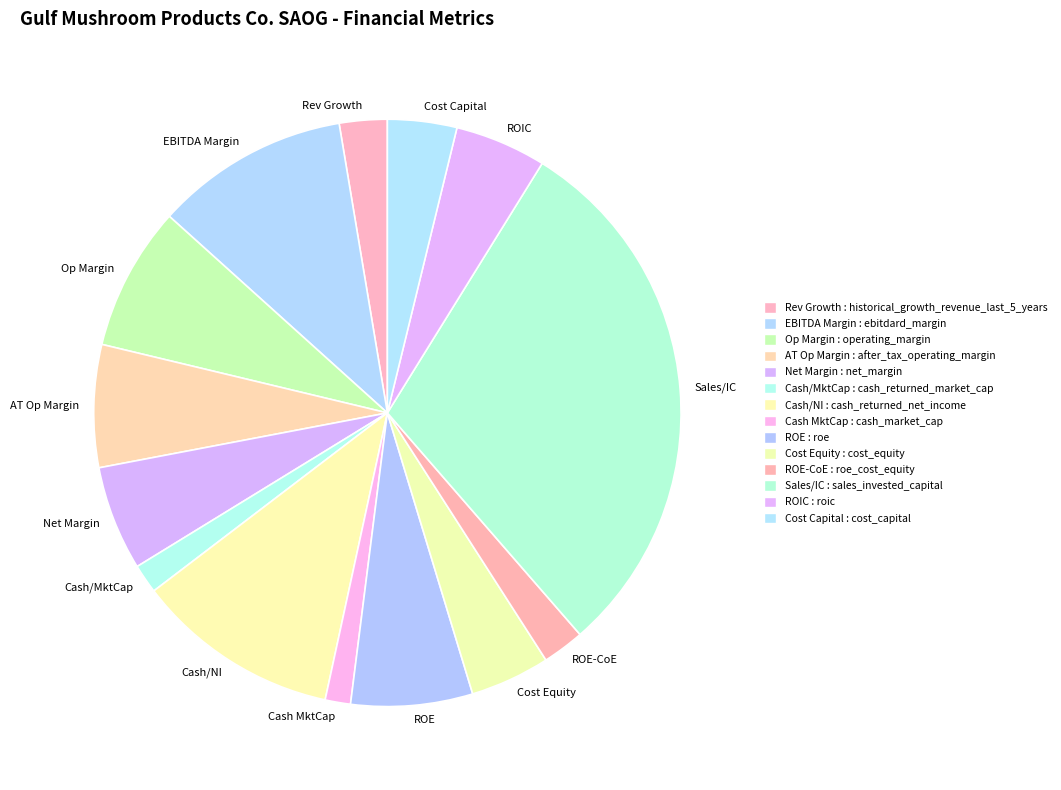

Is it true that Cost Equity is 4% of the pie?

True